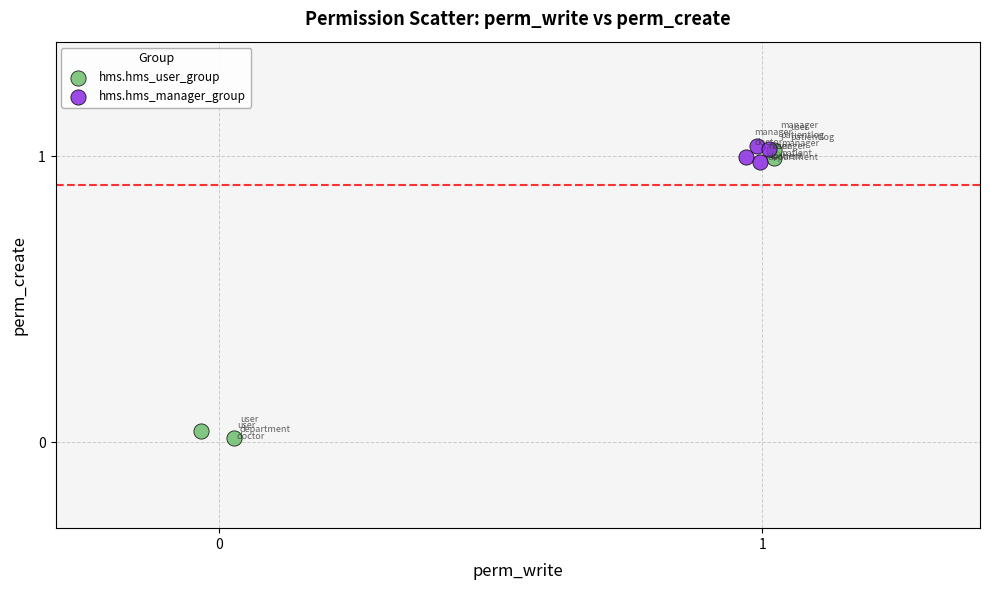

Which series has the largest Y range (max minus min)?

hms.hms_user_group